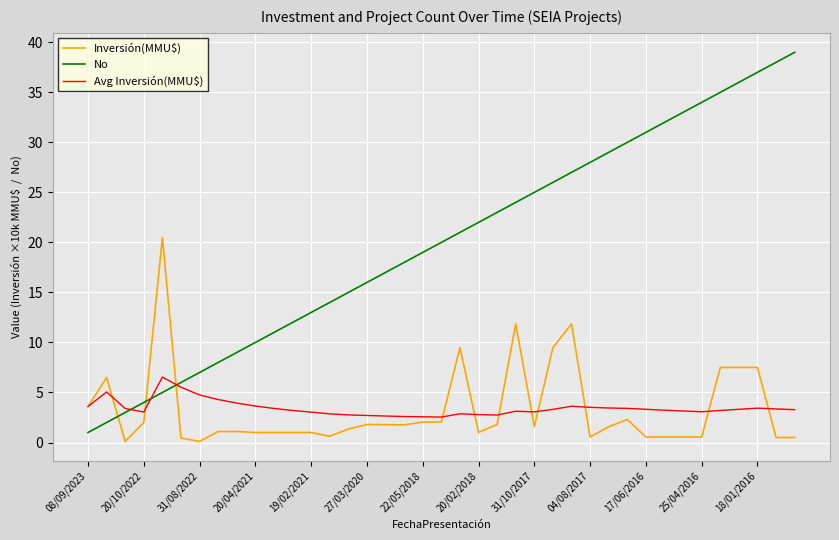

Which series has the widest spread of values?

No